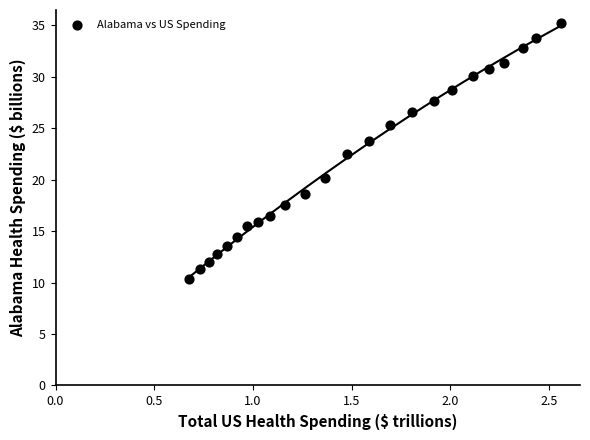

What is the range of Y values (max minus min)?

24.9